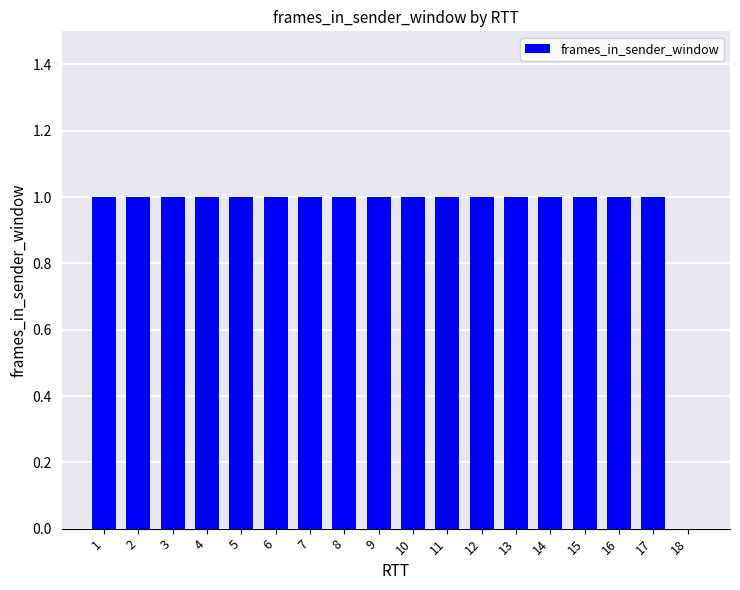

What is the ratio of the value at 6 to the value at 3?

1.0